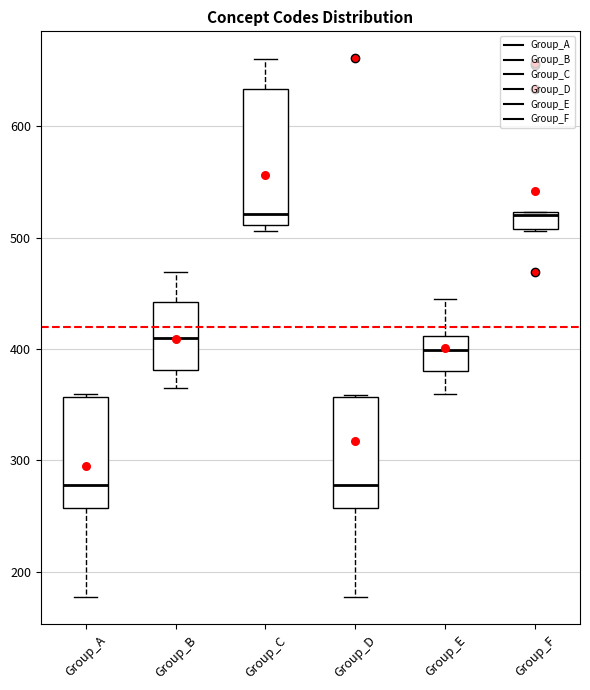

Comparing the boxes themselves (not the whiskers), which one is the tallest?

Group_C